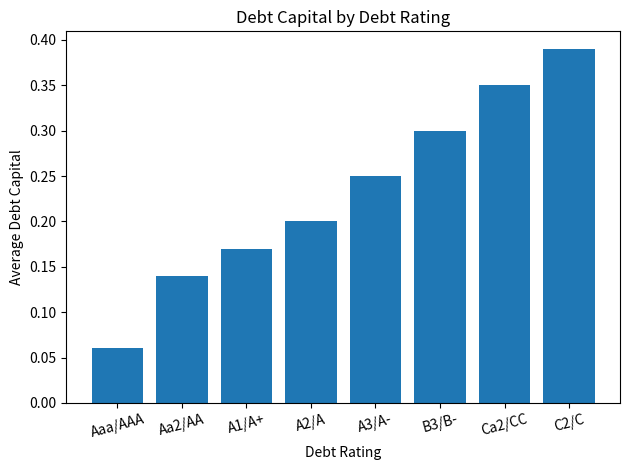

How many values are between 0 and 1?

8